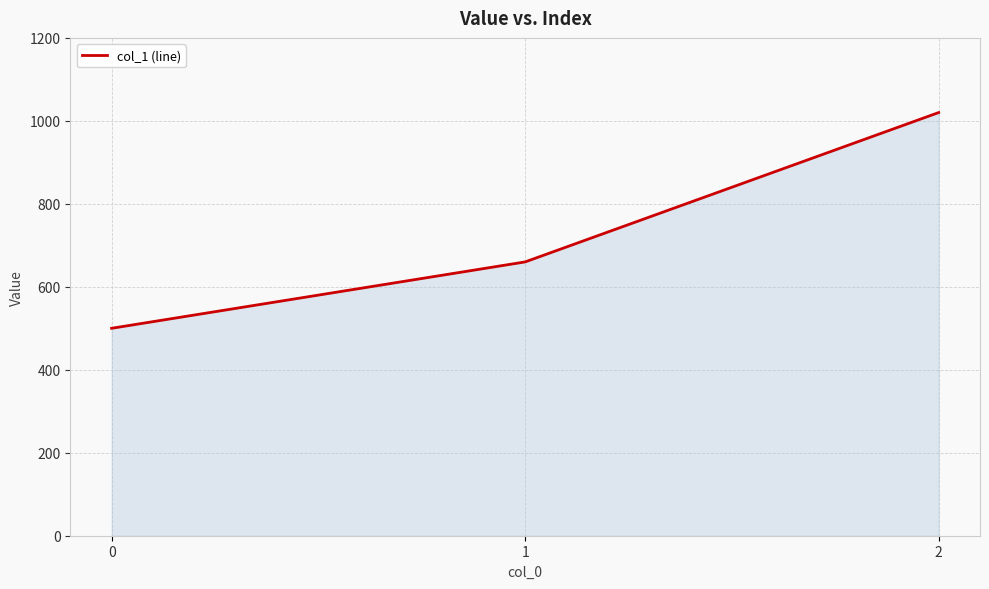

How many values are below 660?

1